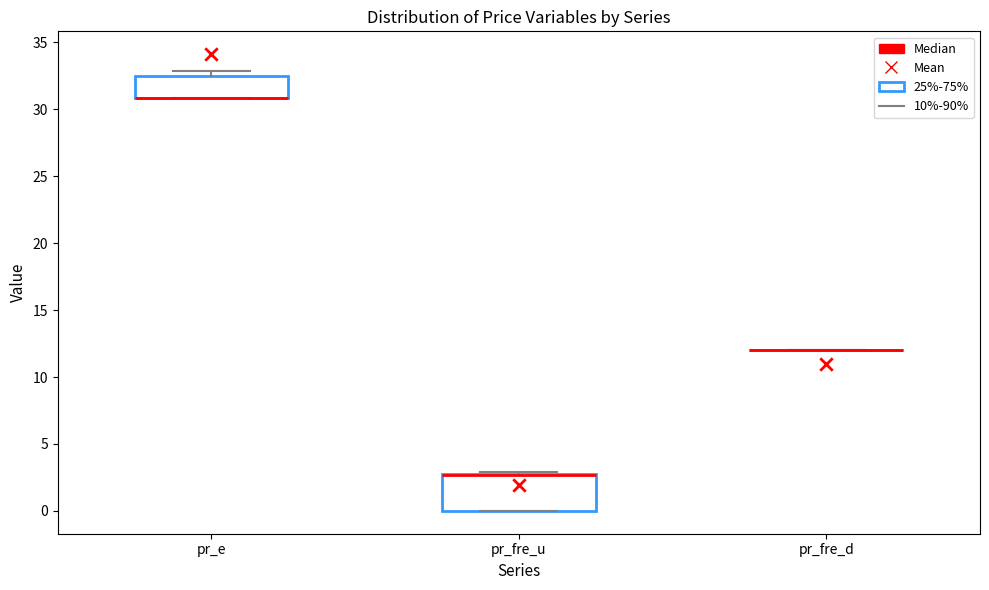

Reading left to right, transcribe this box plot: for each box, give where its median line is, the range the box spans, and where its two whiskers end, as read against the y-axis. The values are not printed on the chart, so give them approximately, as read against the axis.

pr_e: median 31.0 (drawn on the box's lower edge), box 31.0 to 32.5, whiskers 31.0 to 33.0
pr_fre_u: median 2.5 (drawn on the box's upper edge), box 0.0 to 2.5, whiskers 0.0 to 3.0
pr_fre_d: box collapsed to a line at 12.0, whiskers 12.0 to 12.0